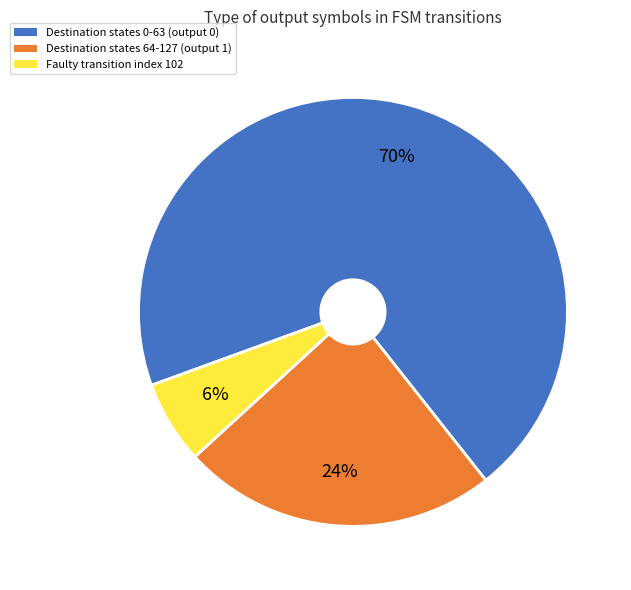

Combined, do Faulty transition index 102 and Destination states 0-63 (output 0) account for over 50%?

Yes